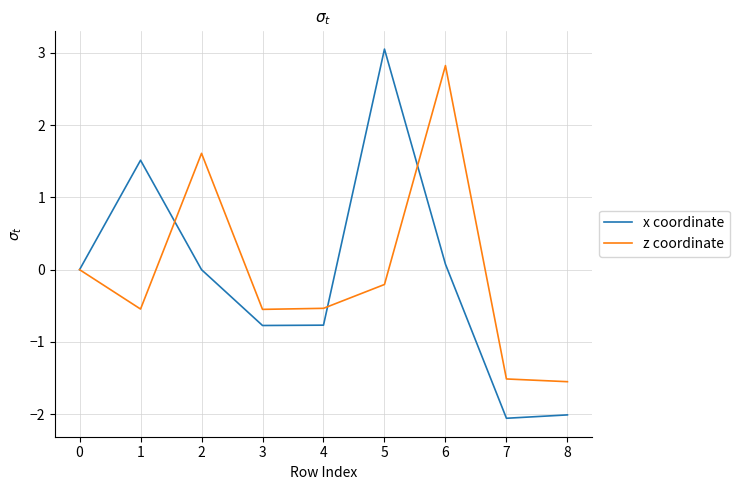

Where is the first local maximum for z coordinate?

2